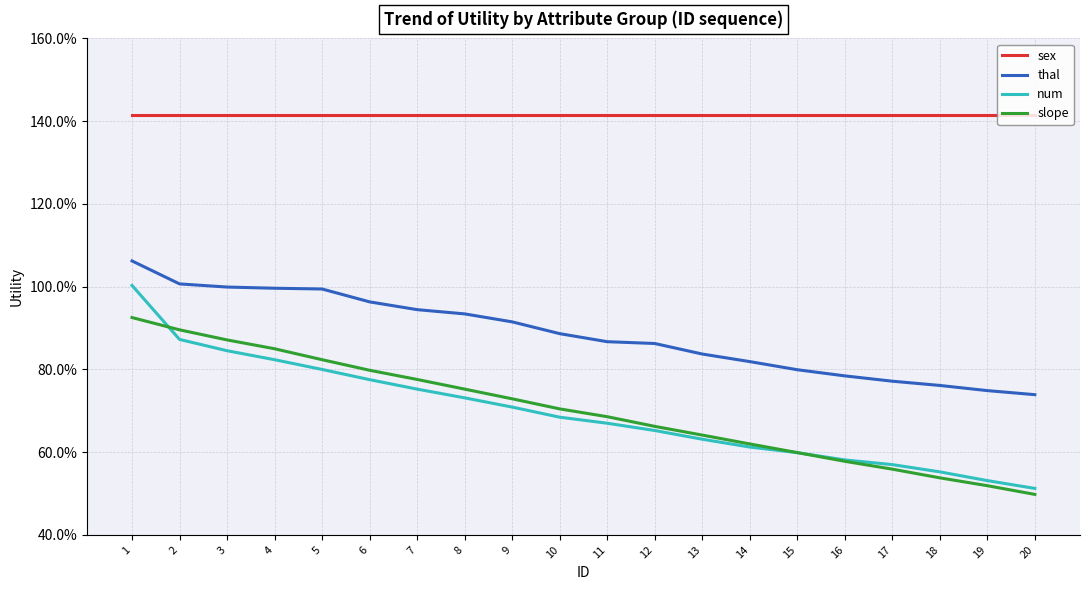

What are all the series names shown in the legend?

sex, thal, num, slope